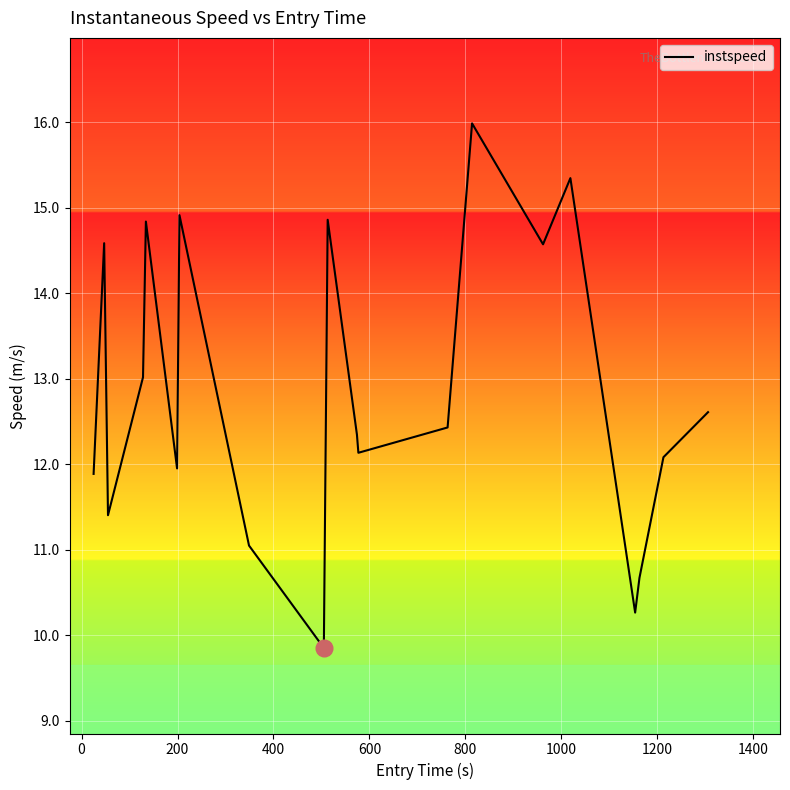

What is the difference between the maximum and minimum values?

6.1